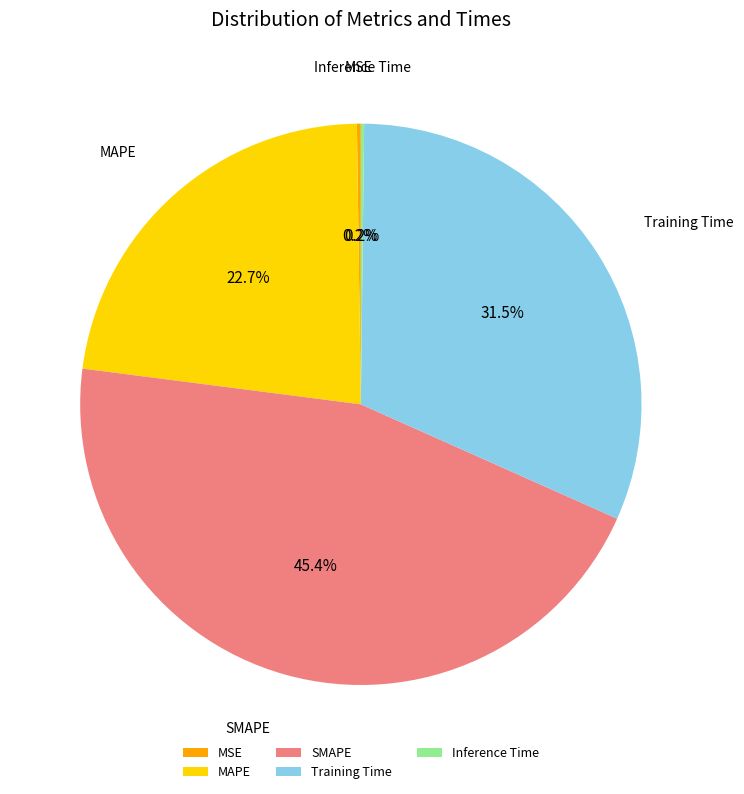

Between SMAPE and Training Time, which is larger?

SMAPE